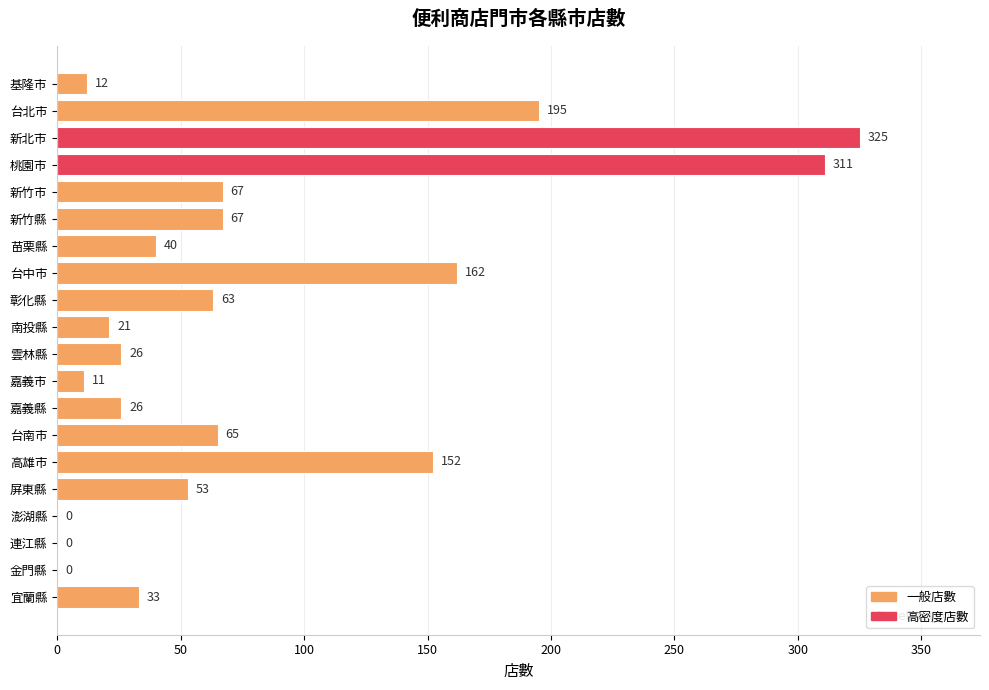

What is the average value?

81